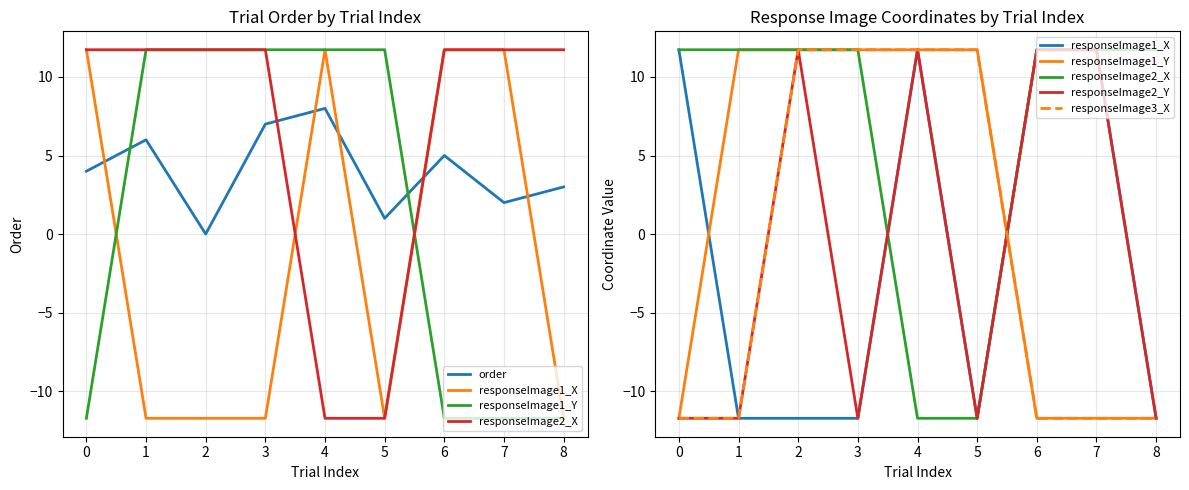

In responseImage2_Y, how many points are higher than both neighbors (excluding endpoints)?

2